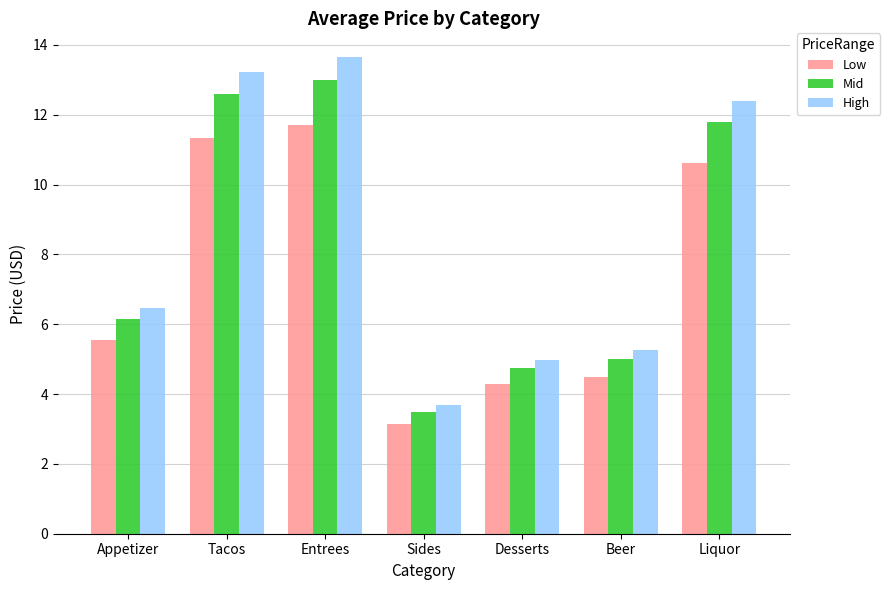

What is the label of the 4th bar from the right?

Sides